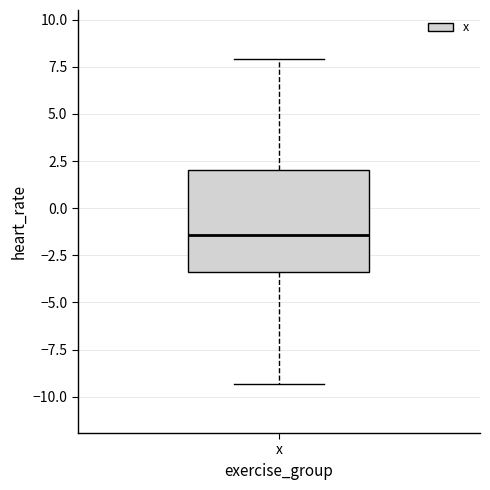

Read this box plot against the y-axis: the position of the median line, the range covered by the box, and the ends of both whiskers. The values are not printed on the chart, so give them approximately, as read against the axis.

median -1.5, box -3.5 to 2.0, whiskers -9.5 to 8.0